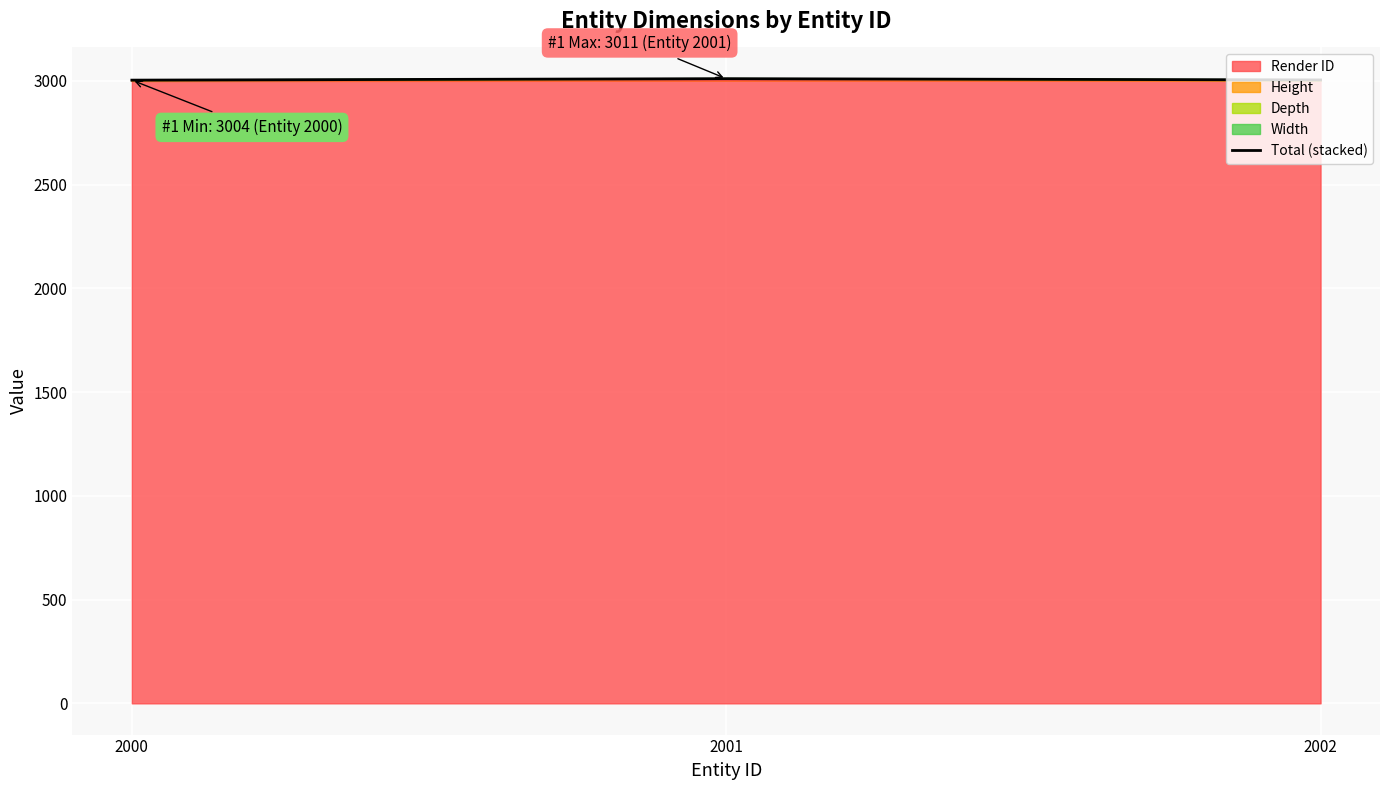

True or false: the data shows 3004 at 2000.

True